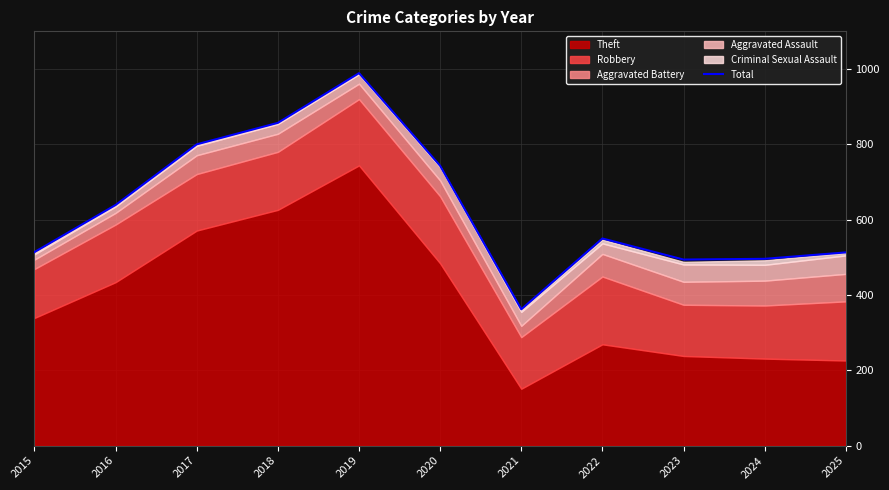

What is the difference between the maximum and minimum values?

627